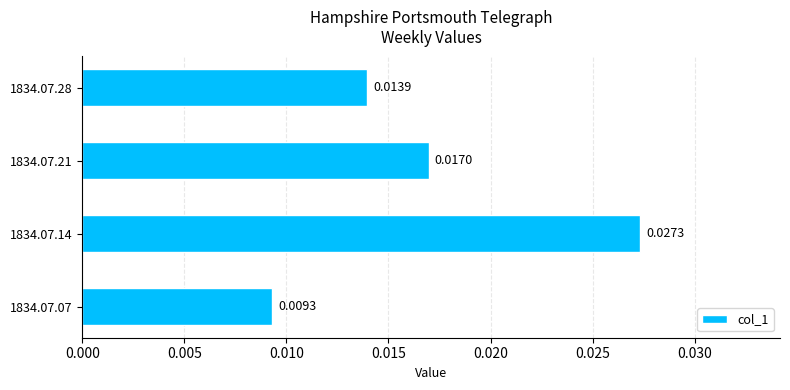

Count the number of categories in the chart.

4